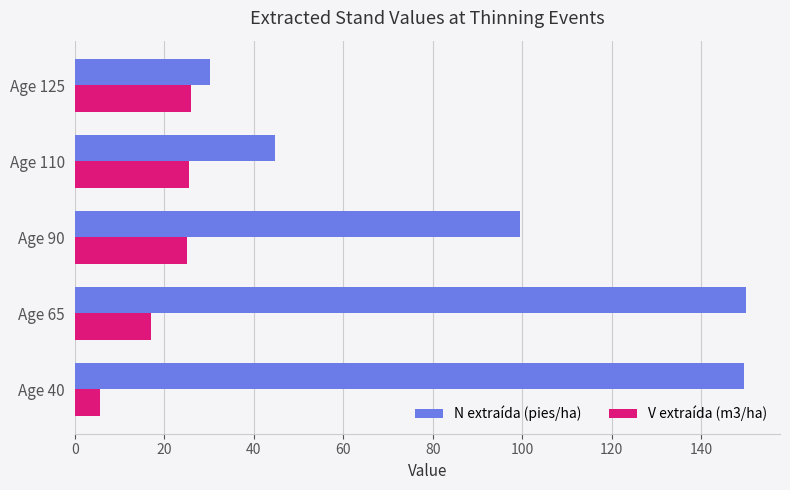

What is the sum of the V extraída (m3/ha) values at Age 125 and Age 90?

51.1